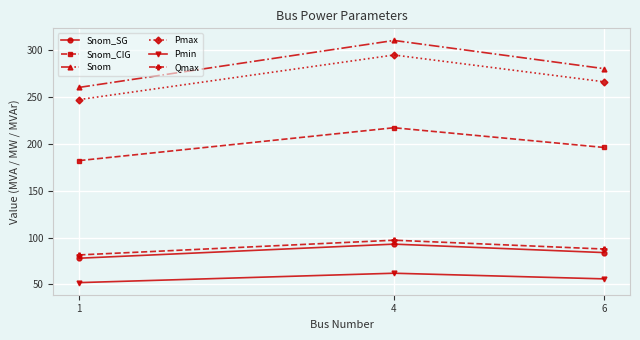

Rank the series at 4 from highest to lowest value.

Snom, Pmax, Snom_CIG, Qmax, Snom_SG, Pmin